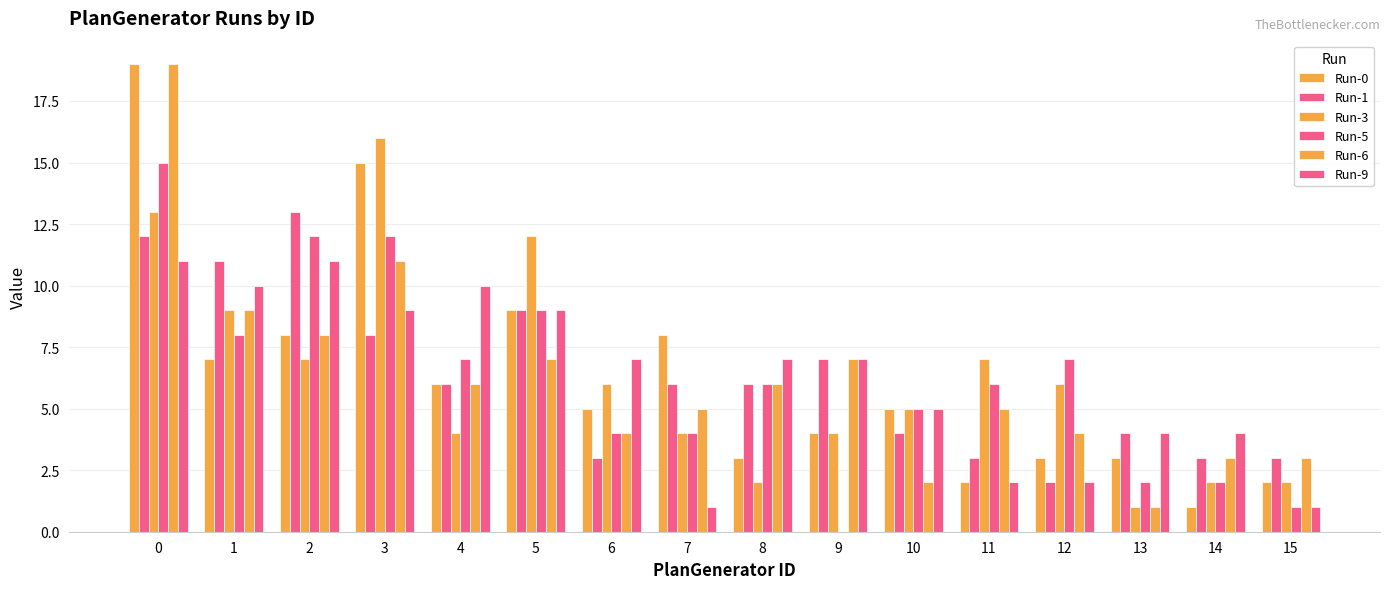

How many series are shown in this chart?

6